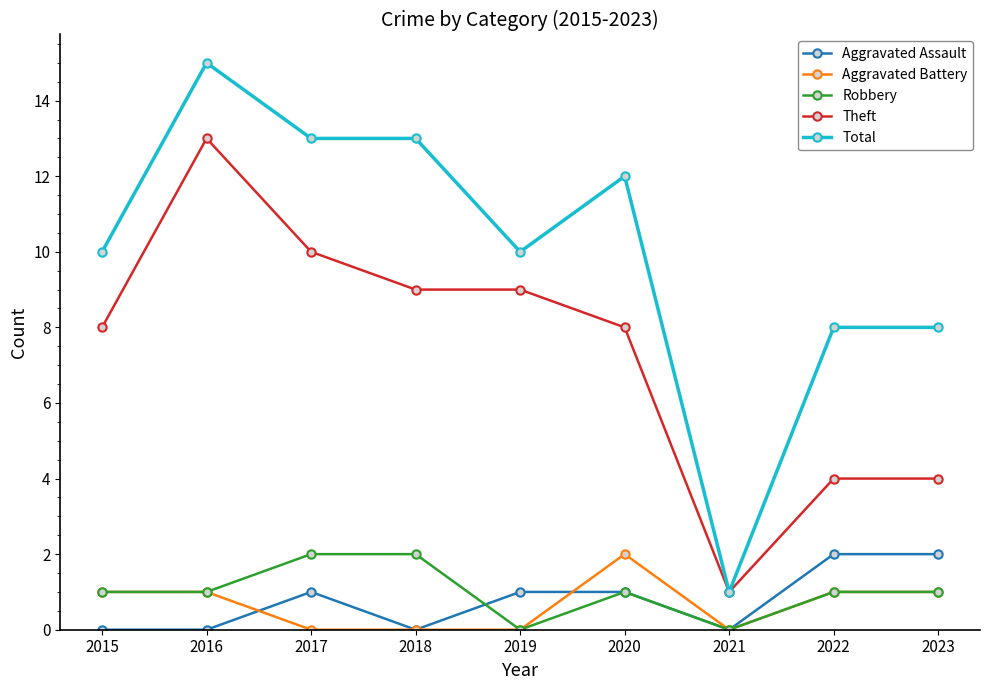

What is the sum of all Total values?

90